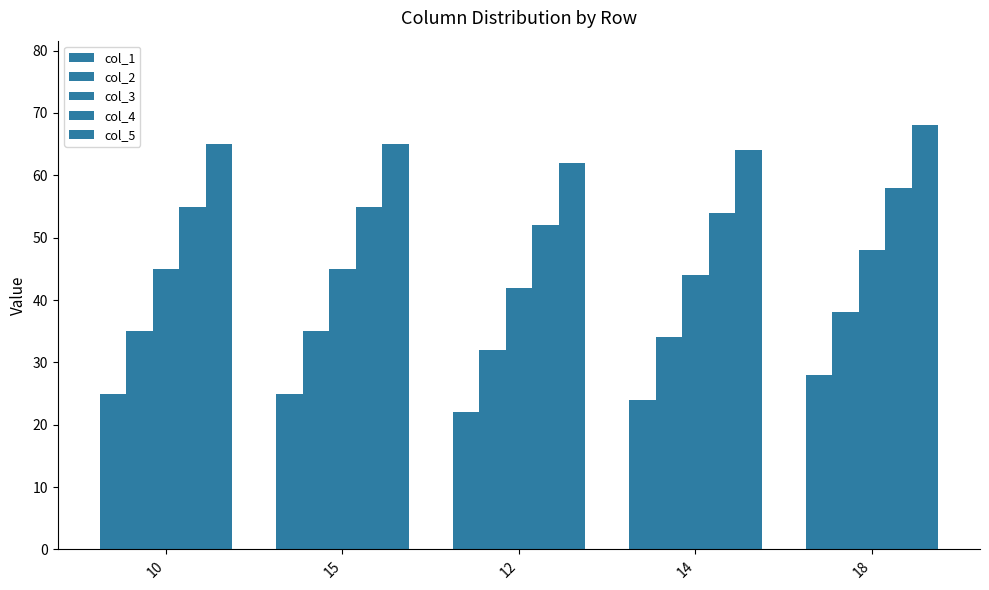

Which series has the widest spread of values?

col_1